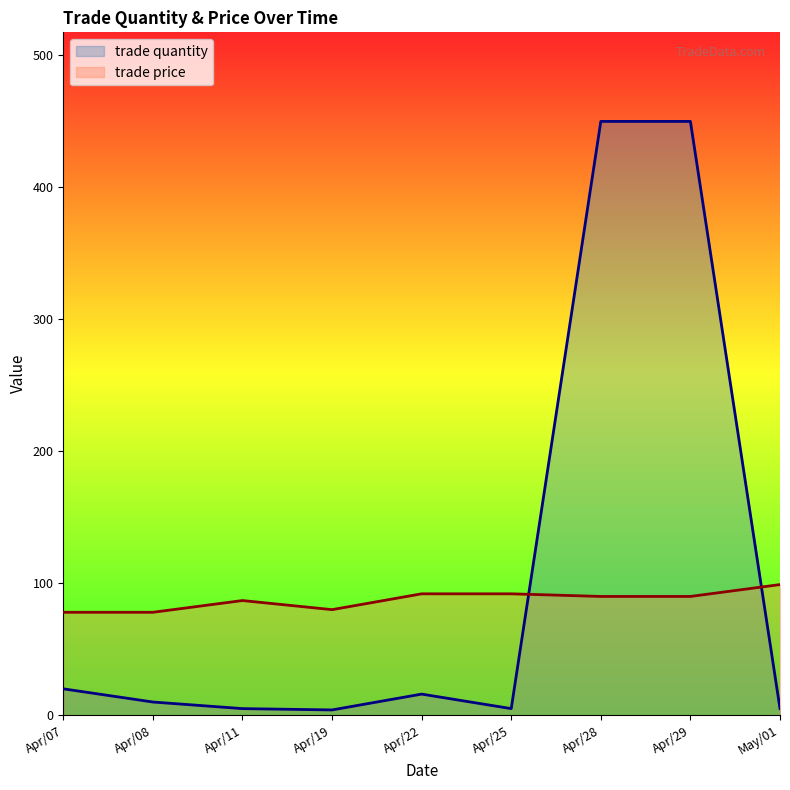

Reading right to left, list all the values displayed in this chart.

trade quantity: May/01=5.0	Apr/29=450.0	Apr/28=450.0	Apr/25=5.0	Apr/22=16.0	Apr/19=4.0	Apr/11=5.0	Apr/08=10.0	Apr/07=20.0
trade price: May/01=99.0	Apr/29=90.0	Apr/28=90.0	Apr/25=92.0	Apr/22=92.0	Apr/19=80.0	Apr/11=86.9	Apr/08=78.0	Apr/07=78.0